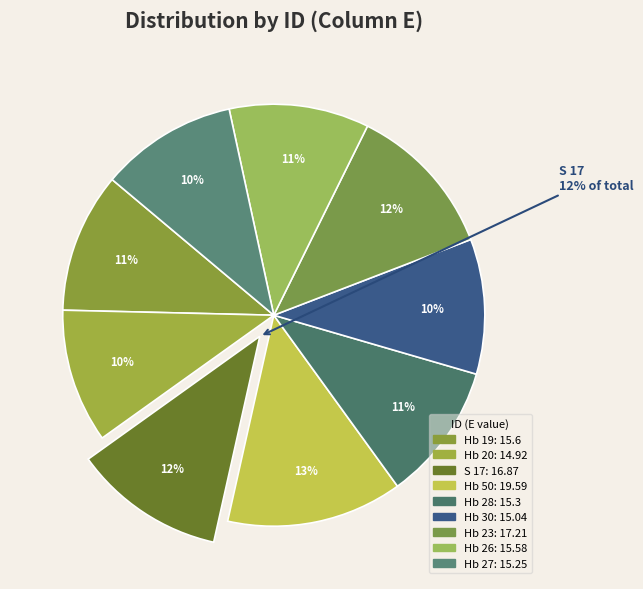

What is the change in value from Hb 23 to Hb 26?

-1.6